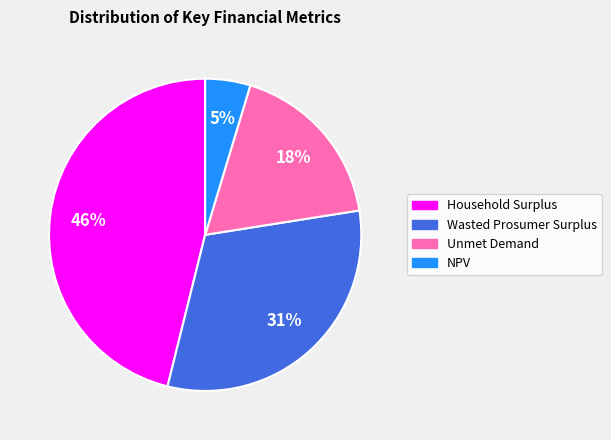

The Wasted Prosumer Surplus slice represents 39% of the pie. True or false?

False